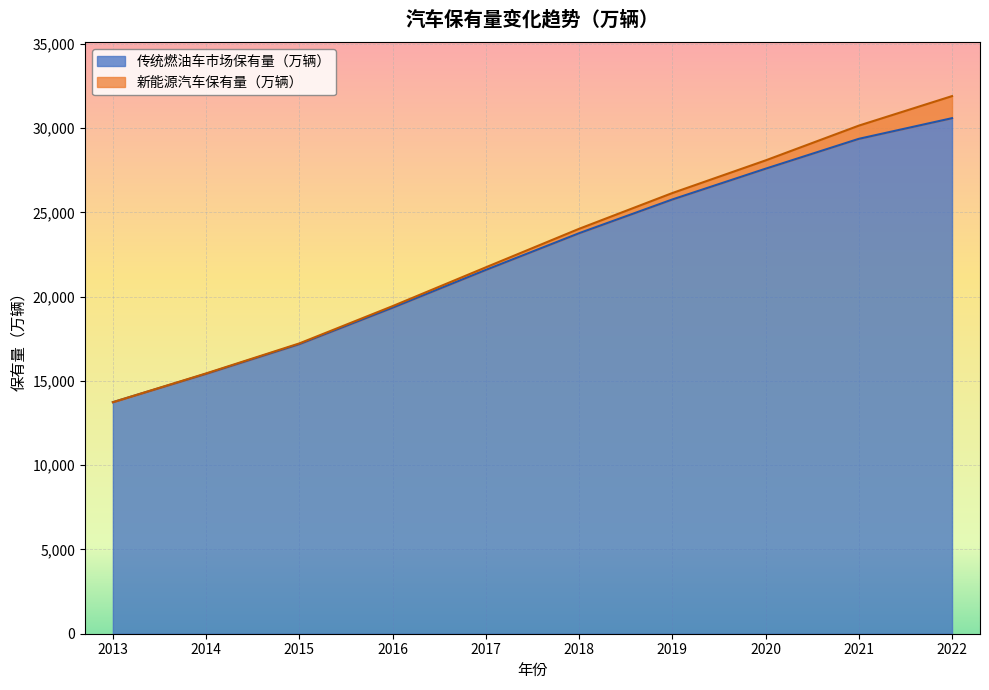

Does the chart display data point markers on the line(s)?

No